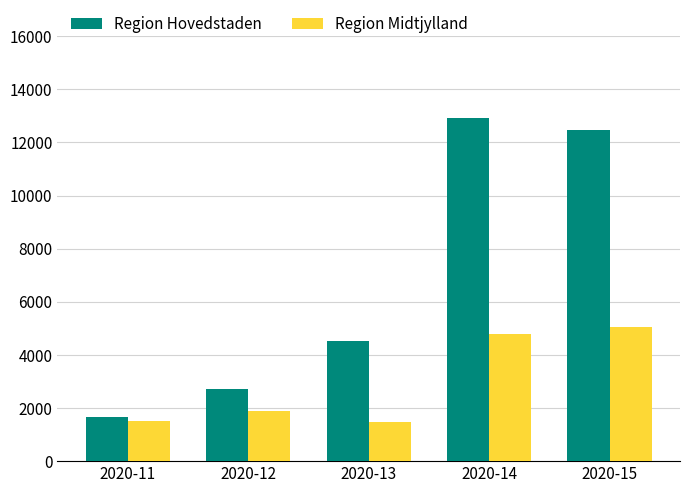

What is the spread (max minus min) of values at 2020-15?

7437